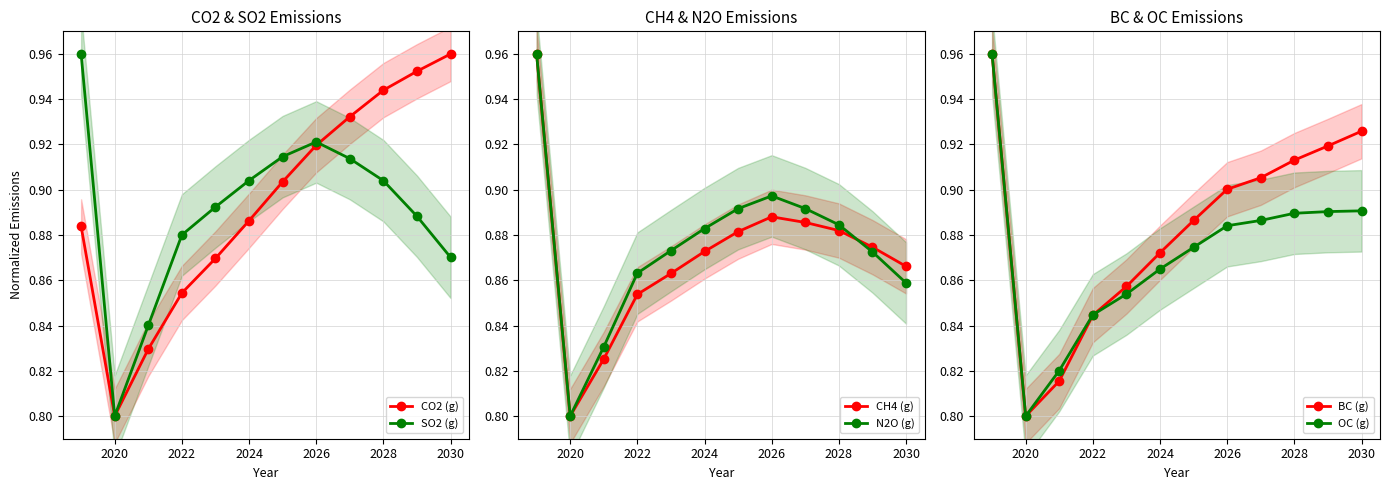

How many series are shown in this chart?

6